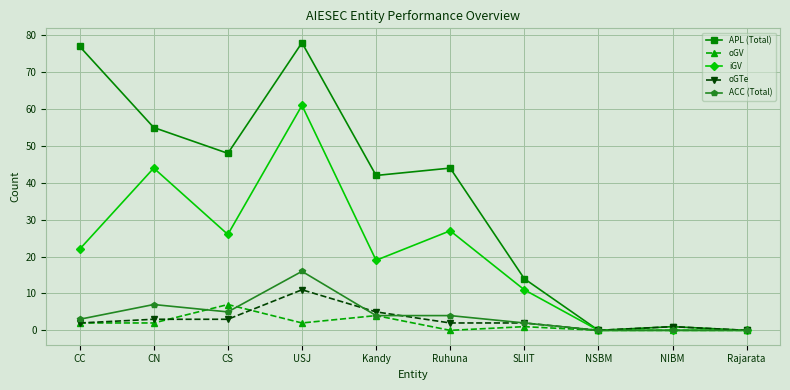

What is the total value across all series at USJ?

168